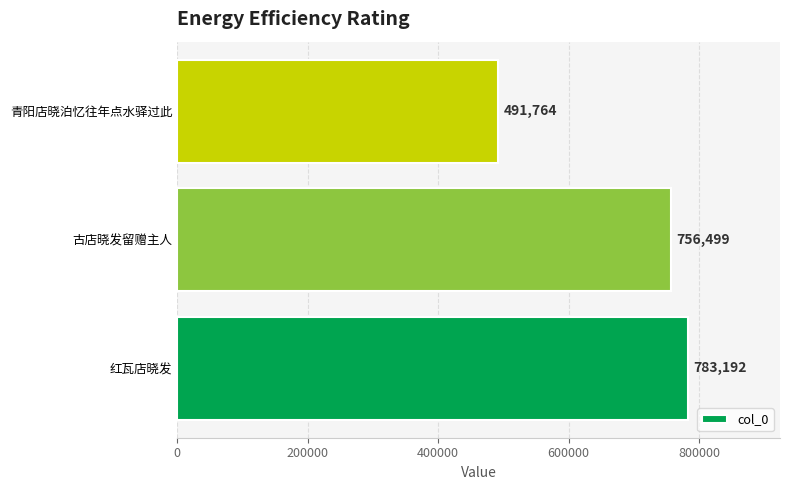

Count the number of categories in the chart.

3